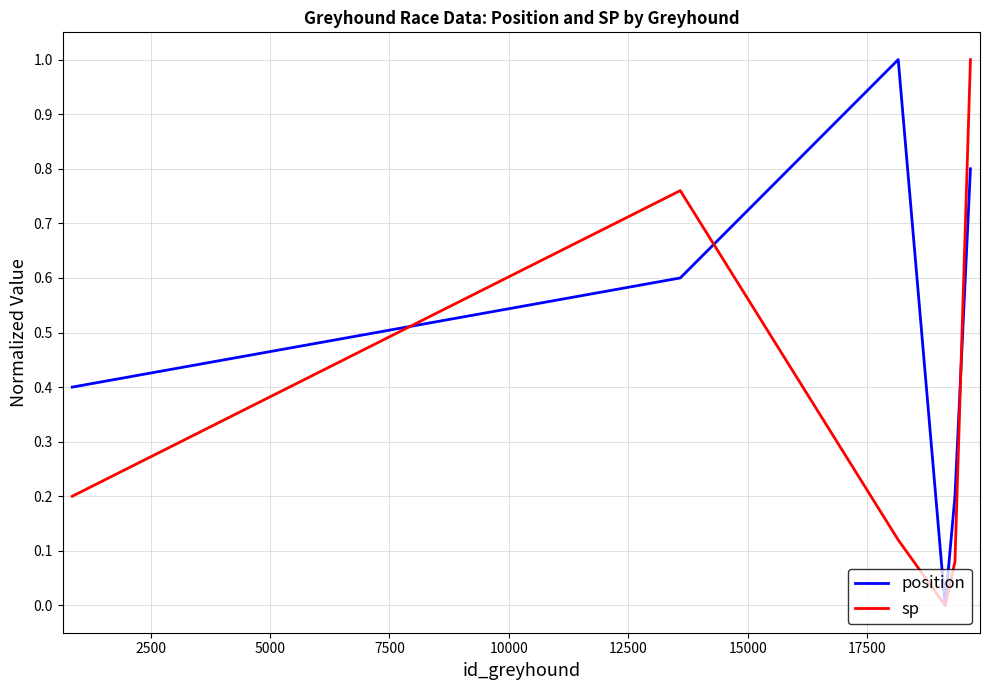

Which series has the largest total across all categories?

position